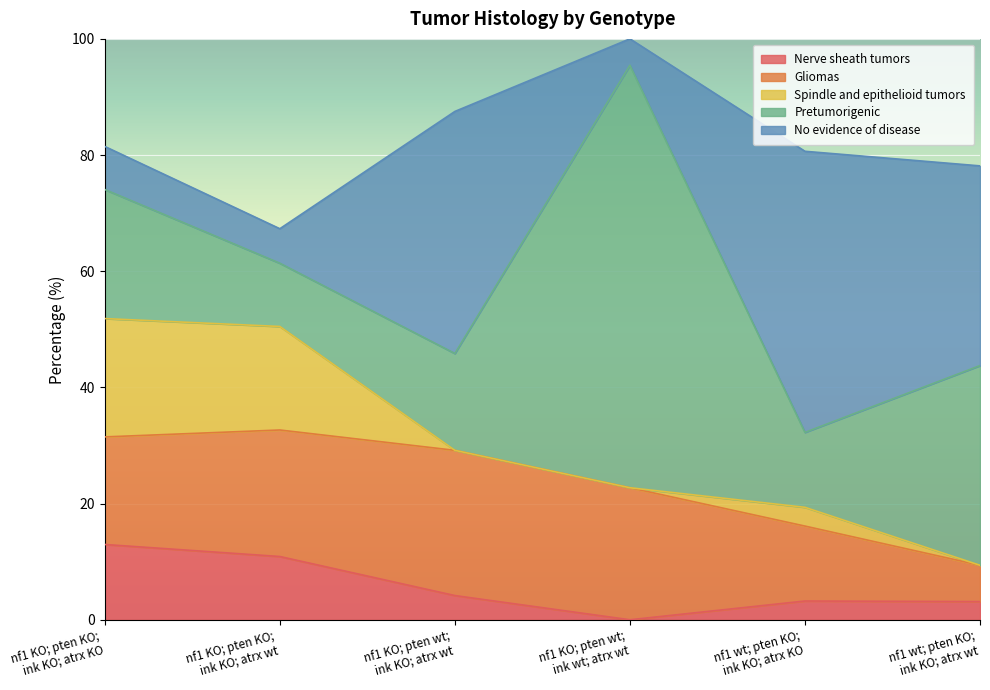

Does the chart display data point markers on the line(s)?

No